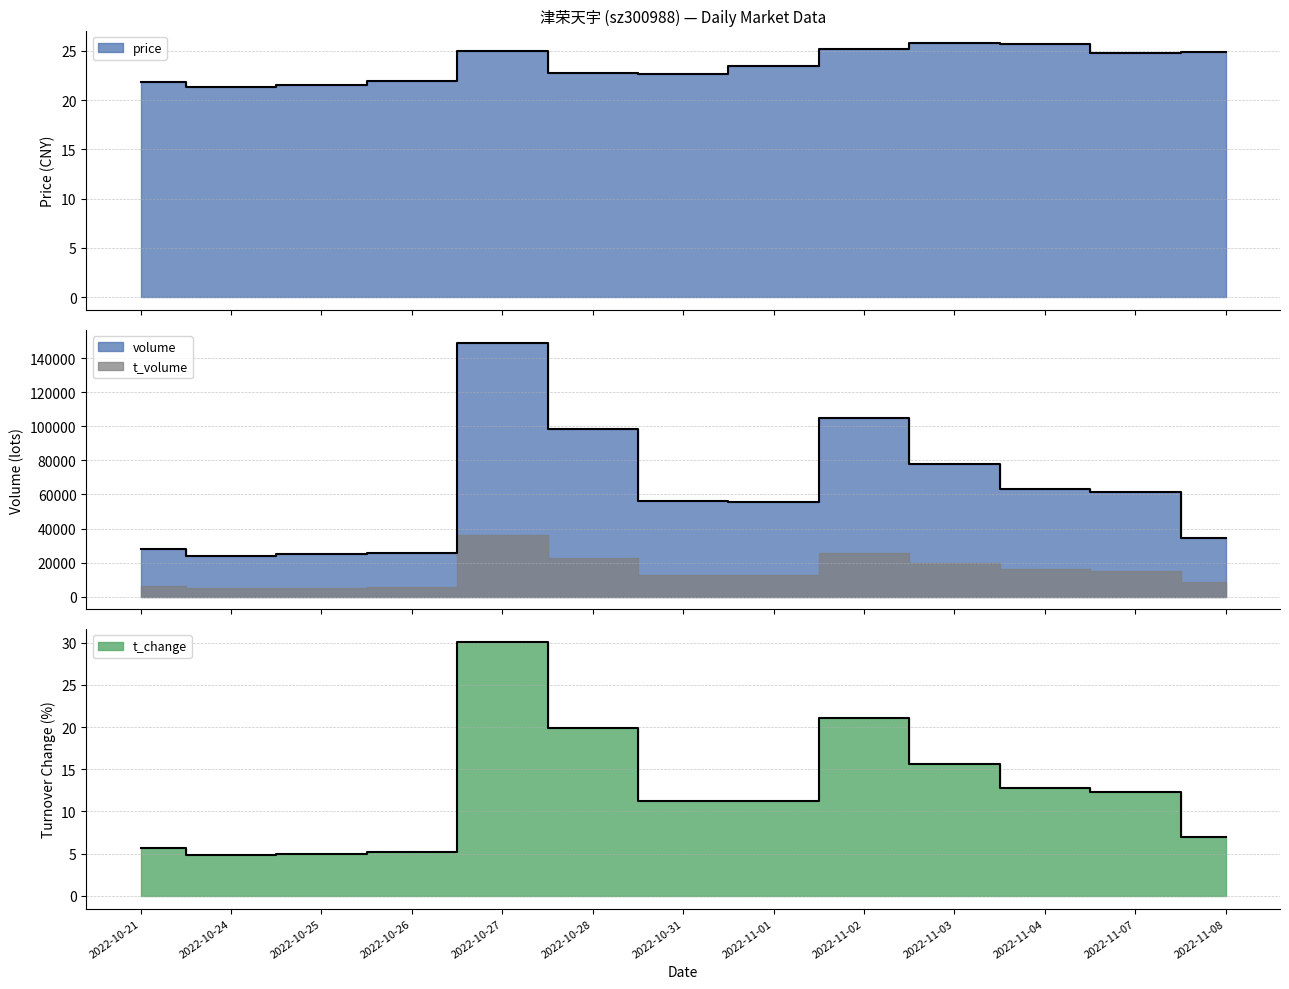

True or false: volume and price intersect in this chart.

False